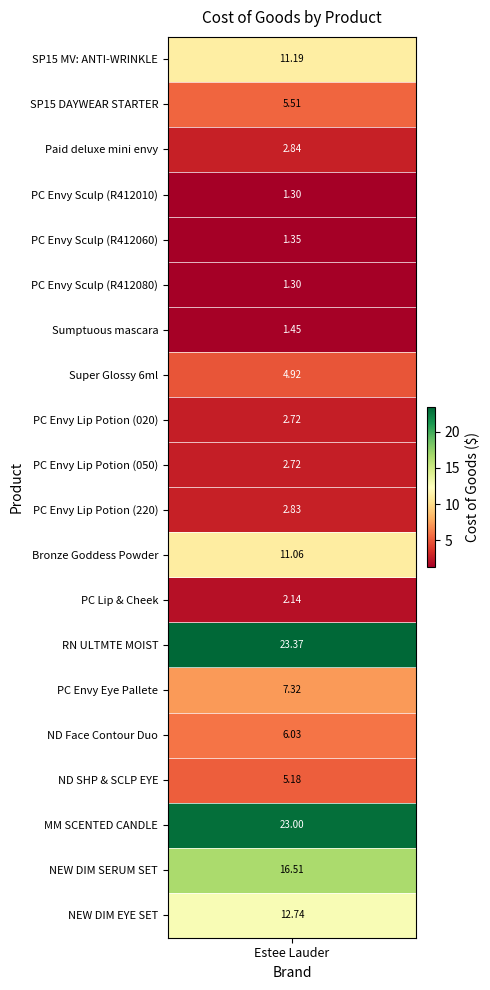

Between PC Lip & Cheek and Super Glossy 6ml, which is larger?

Super Glossy 6ml